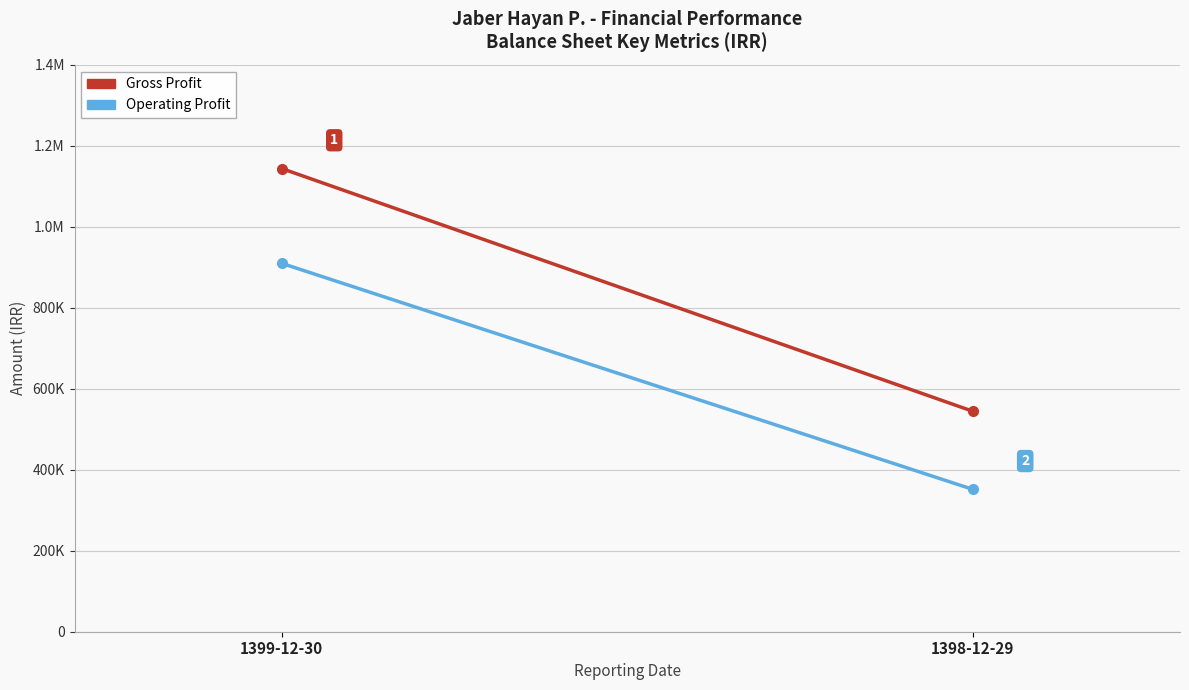

What is the label of the 2nd point from the left?

1398-12-29